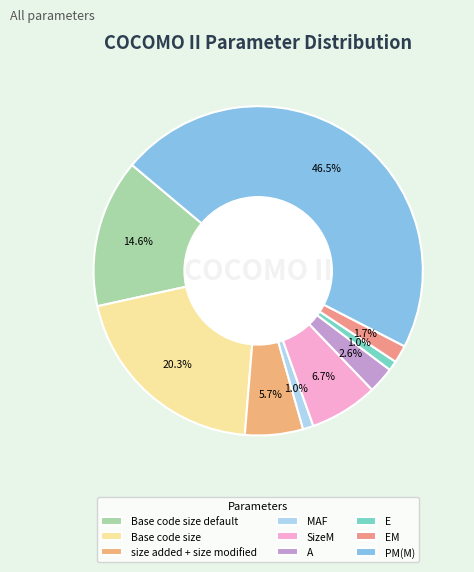

How many segments does this pie chart have?

9